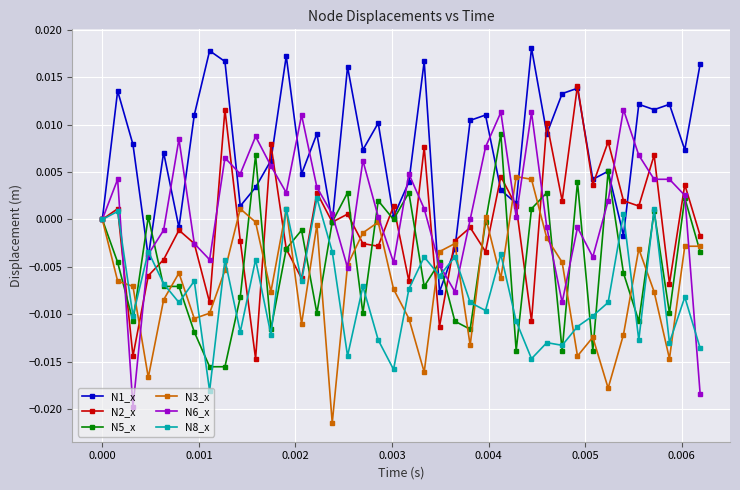

Which series has the widest spread of values?

N6_x